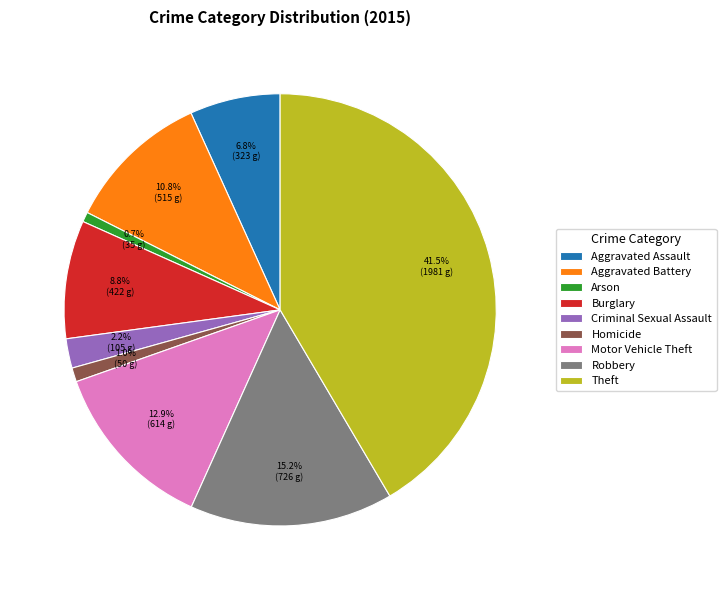

To the nearest percent, what is the difference between the Burglary and Aggravated Assault slice percentages?

2%